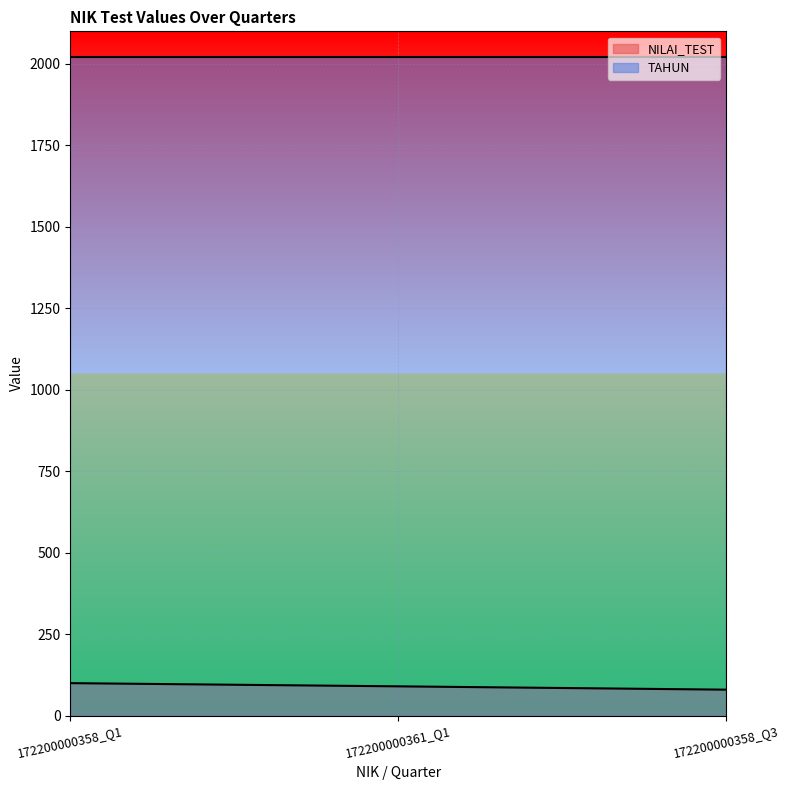

The value at 172200000358_Q3 is 80.0. True or false?

True